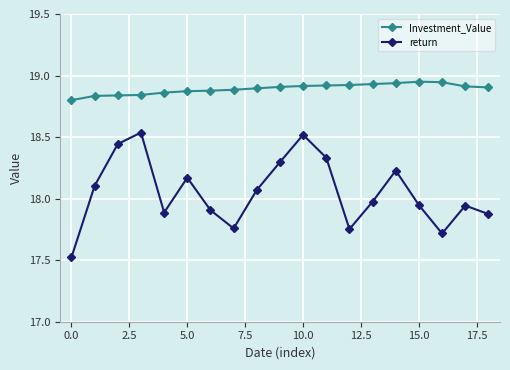

True or false: return and Investment_Value intersect in this chart.

False